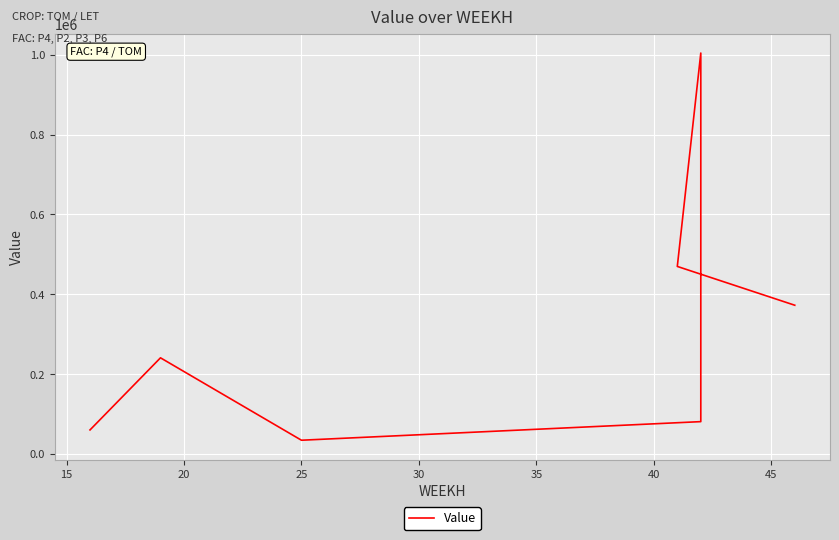

What is the sum of the values at 20 and 40?

318296.1